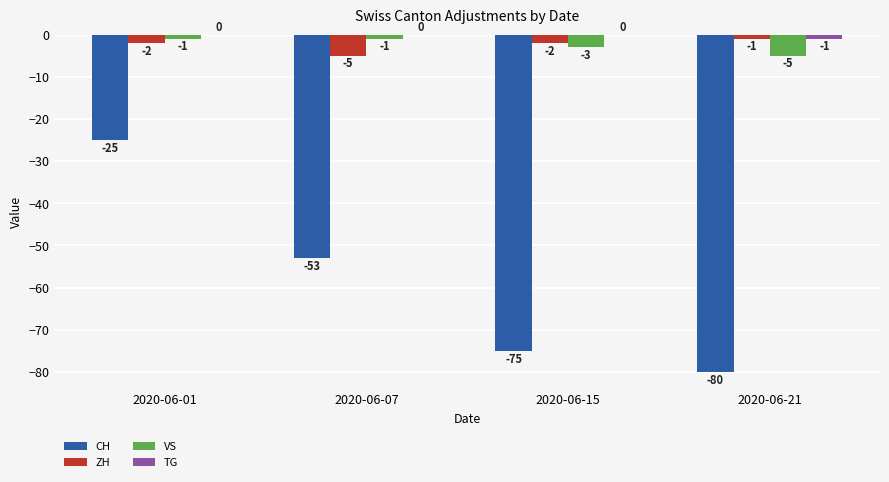

True or false: TG has a value of 0 at 2020-06-01.

True